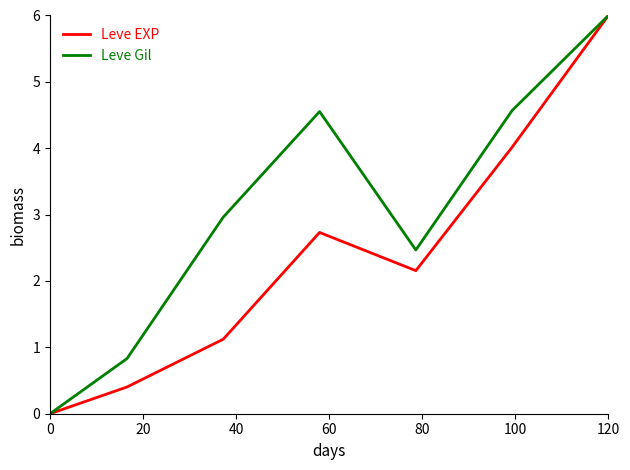

Which series has the largest total across all categories?

Leve Gil